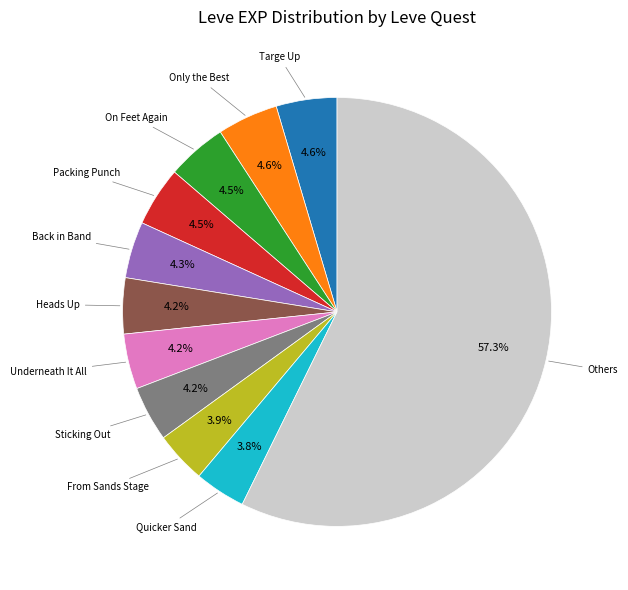

Count the number of slices in the pie.

11